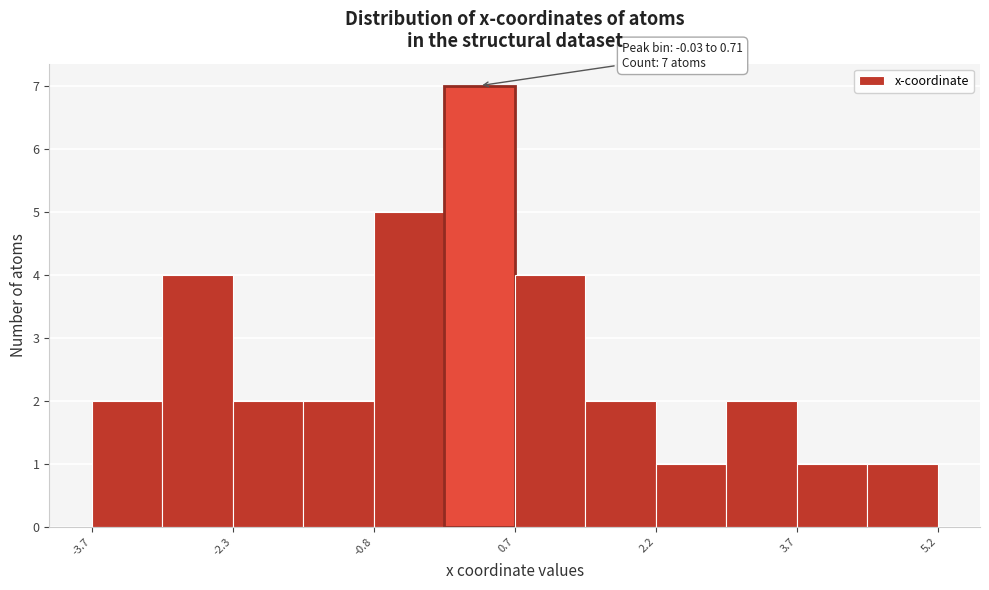

Around what value on the x-axis is the tallest bar? Give the approximate position of its centre, as read against the axis.

0.4